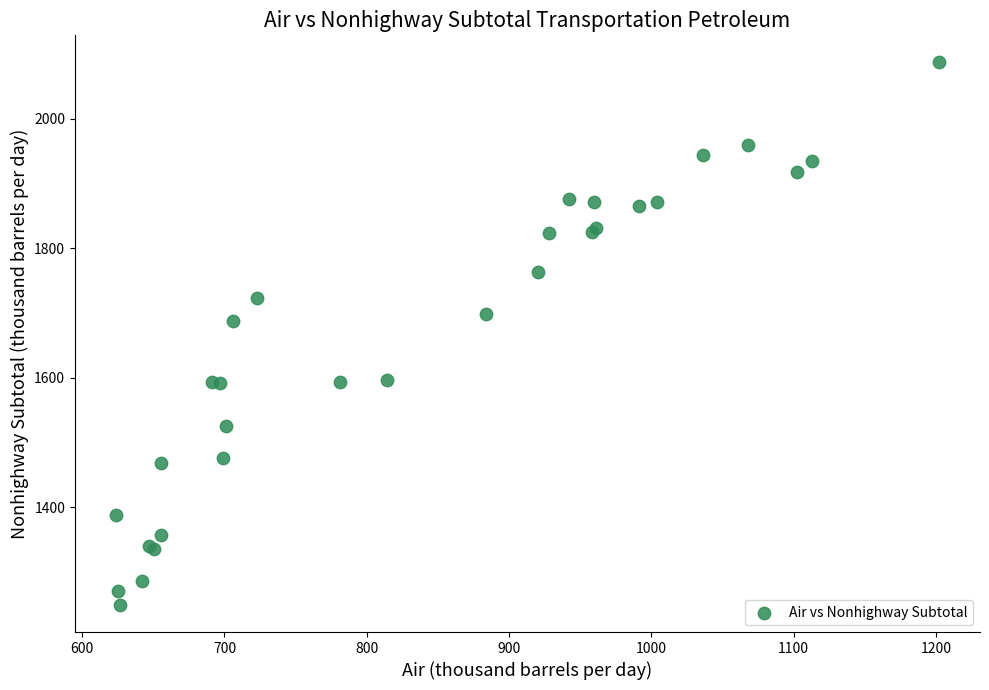

What Y value in the scatter plot is closest to 1668?

1687.8